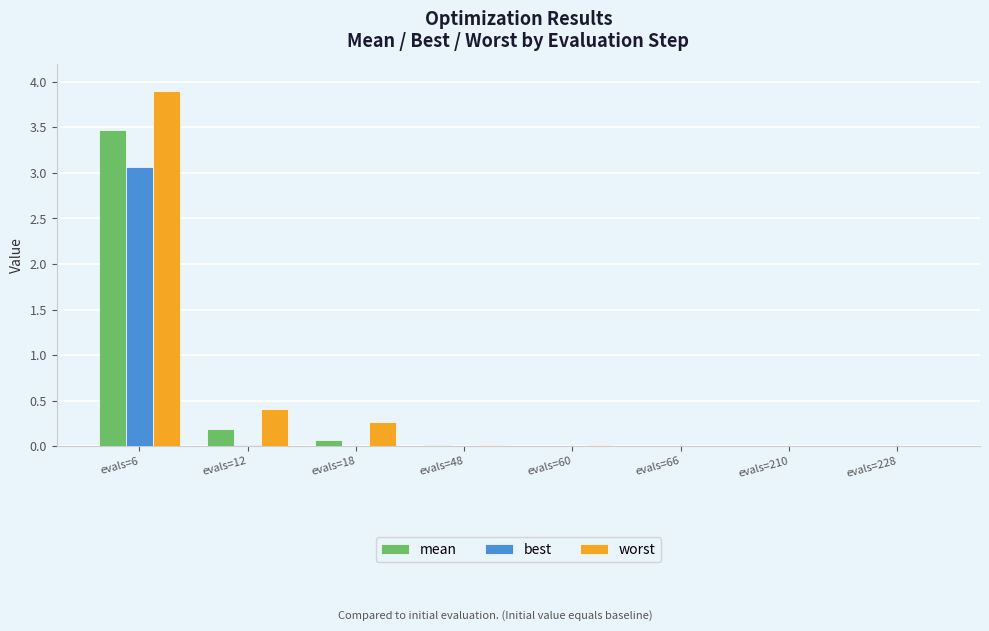

How many series are shown in this chart?

3